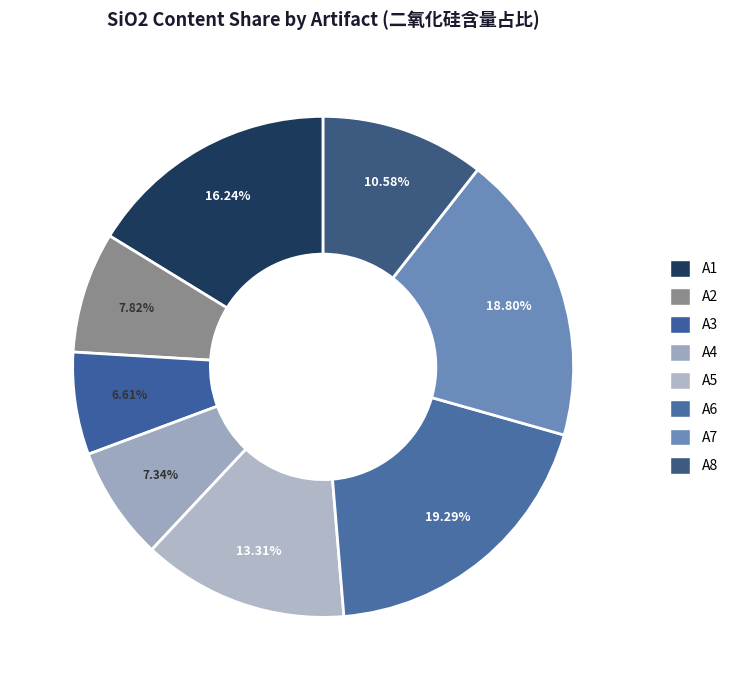

How many slices are in this pie chart?

8